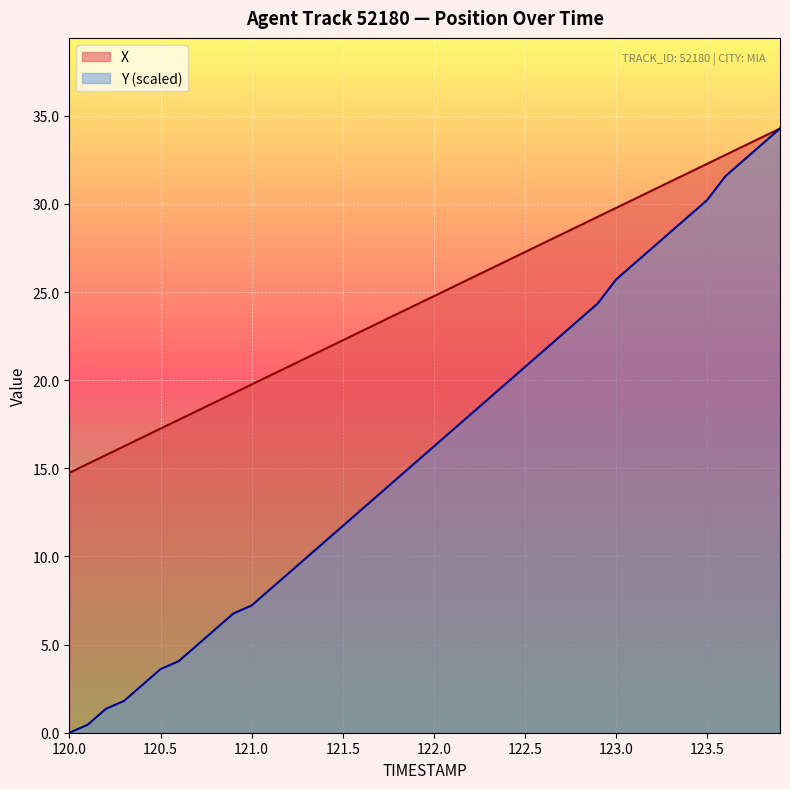

Which label corresponds to the largest value in the chart?

123.9